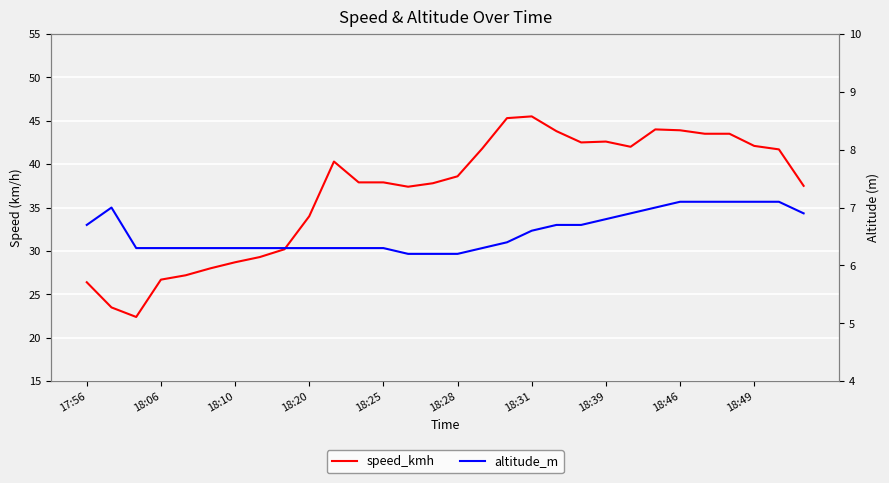

How many lines are shown in the chart?

2